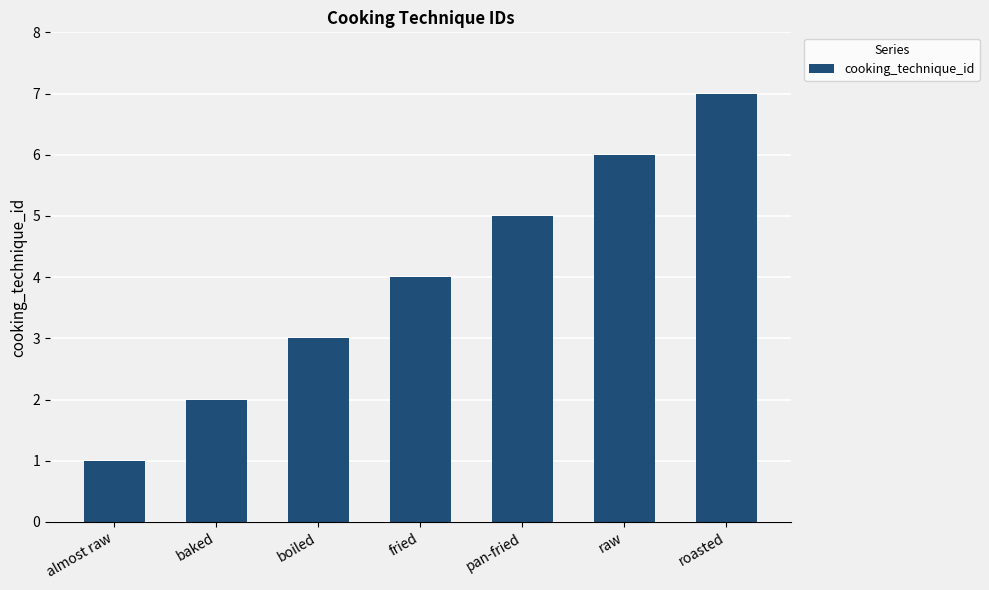

The chart shows a value of 1 at almost raw. True or false?

True